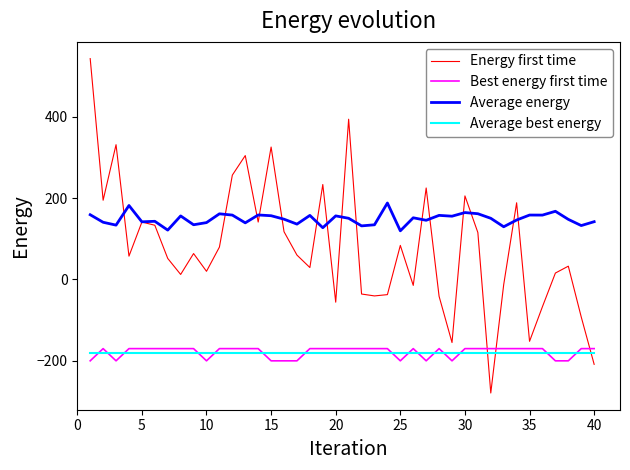

True or false: Average best energy and Average energy intersect in this chart.

False